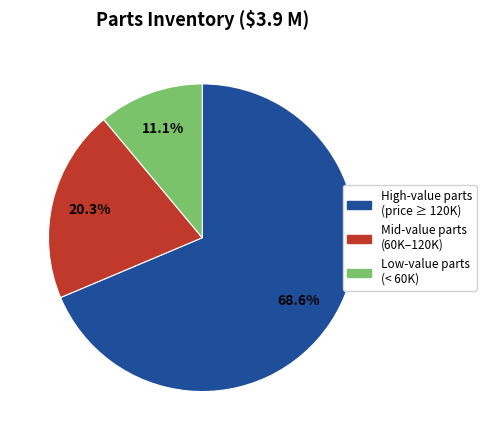

Does any single category account for the majority?

Yes